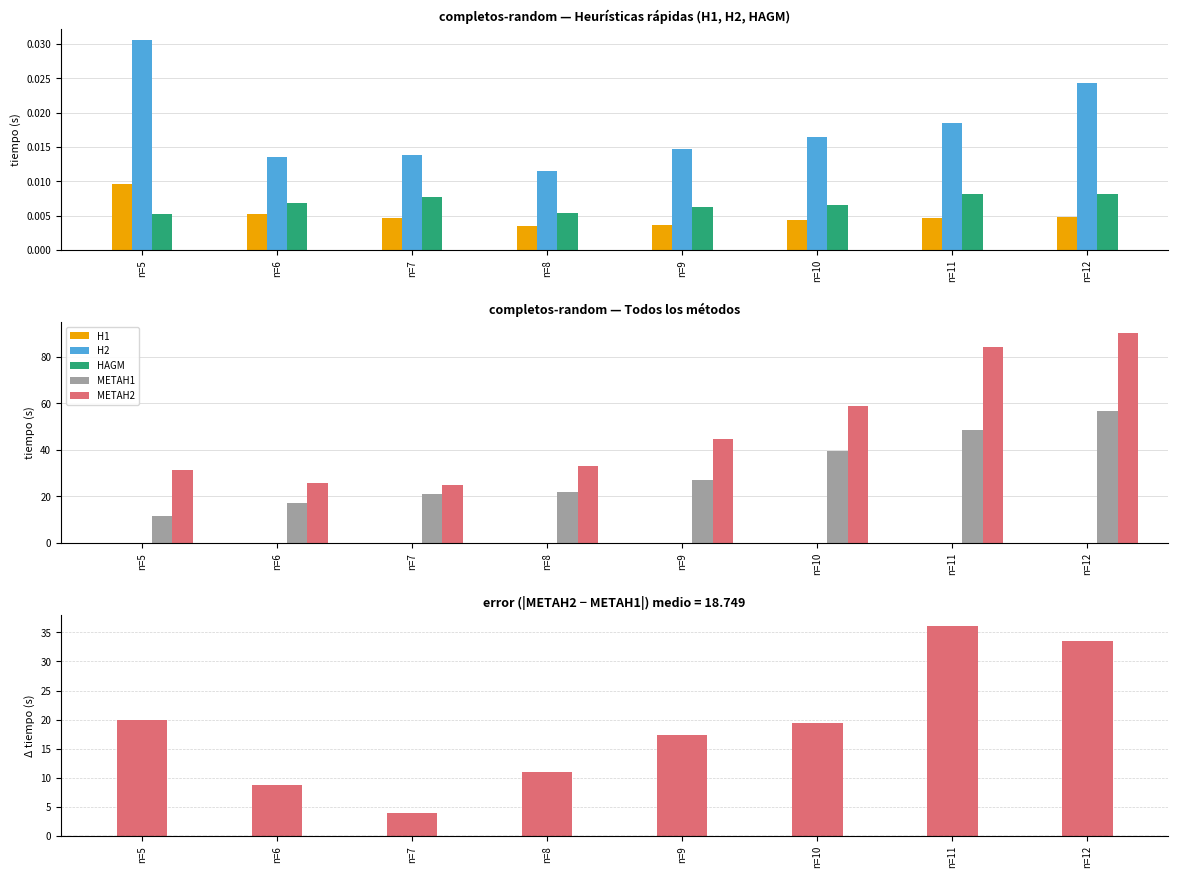

Are the bars grouped side by side (vs. stacked)?

Yes